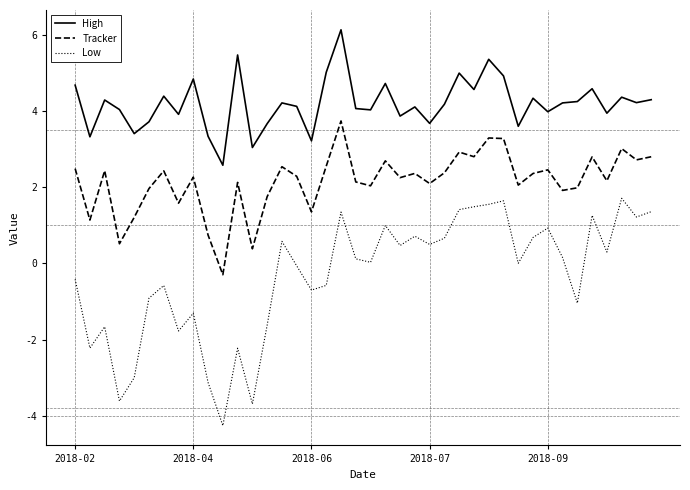

What are all the series names shown in the legend?

High, Tracker, Low